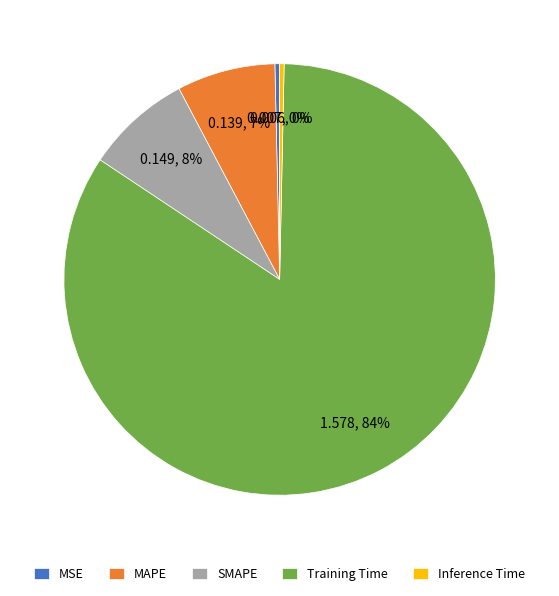

Is there any slice that represents more than half of the pie?

Yes